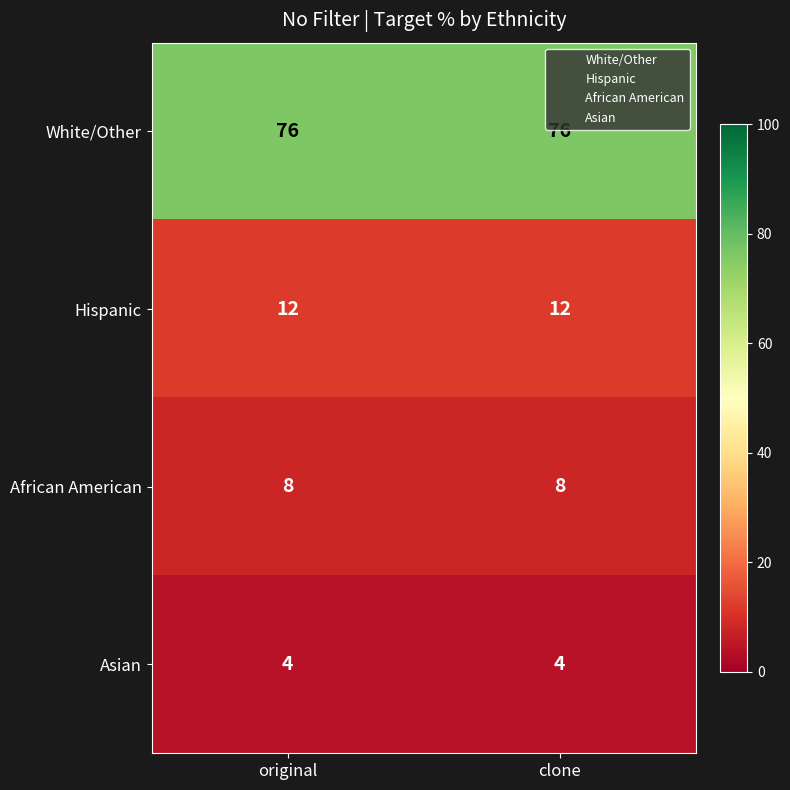

Is the value of Asian at clone greater than the value of White/Other at original?

No